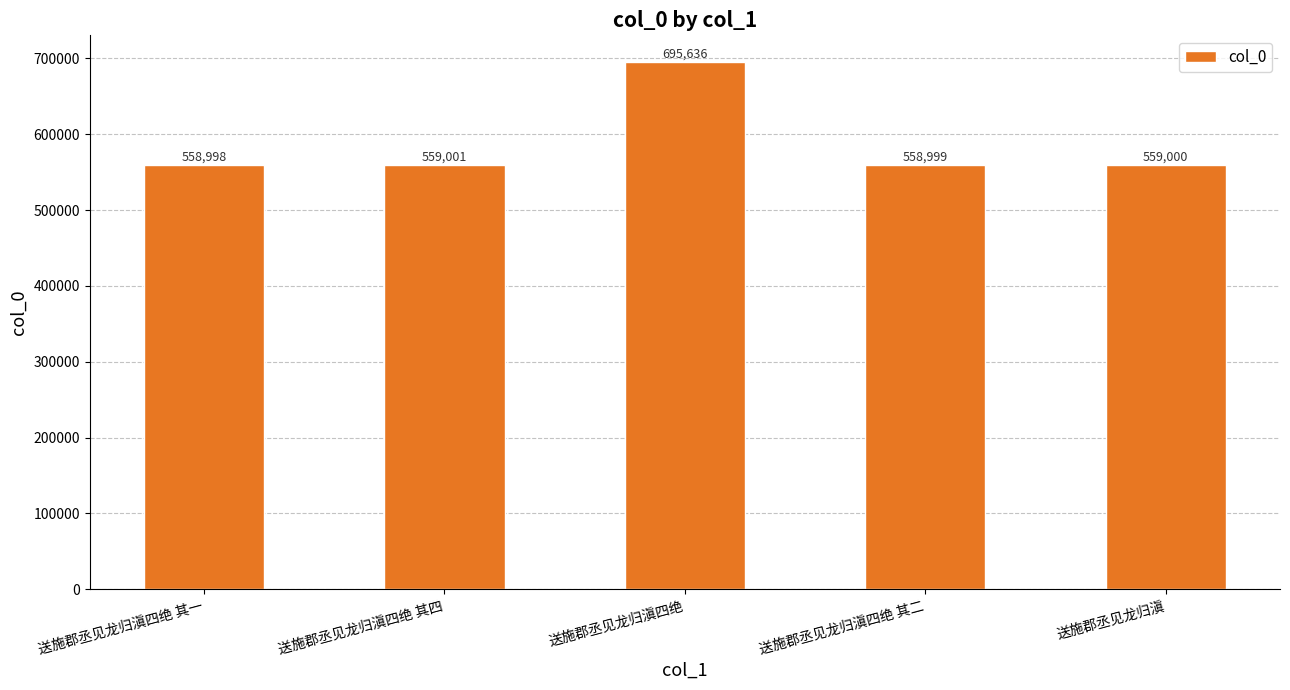

Read the value at 送施郡丞见龙归滇四绝, to the nearest 50.

695650